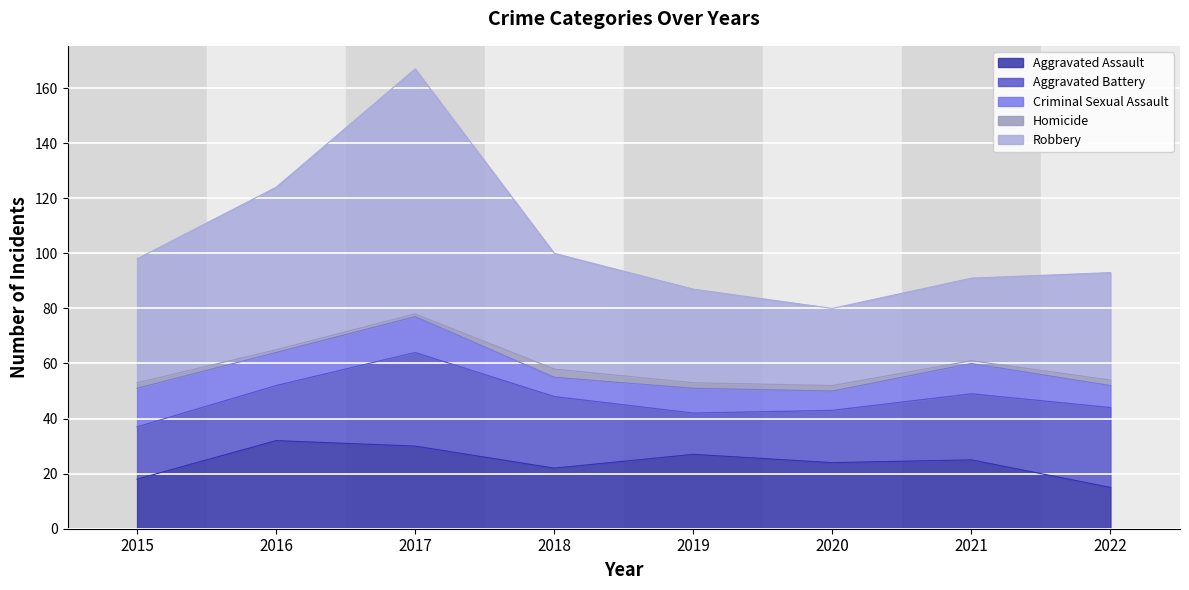

At which category is the sum across all series the highest?

2017